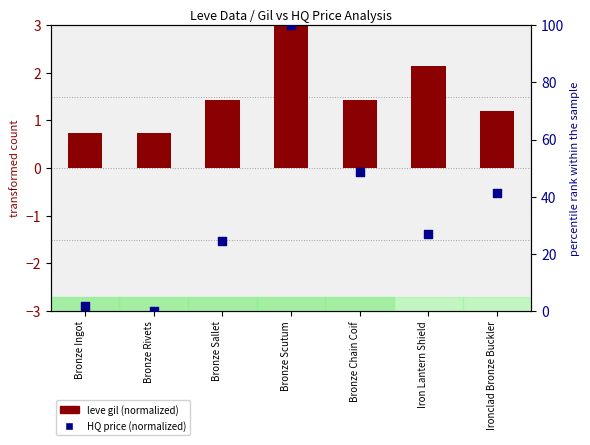

At which category is the sum across all series the highest?

Bronze Scutum